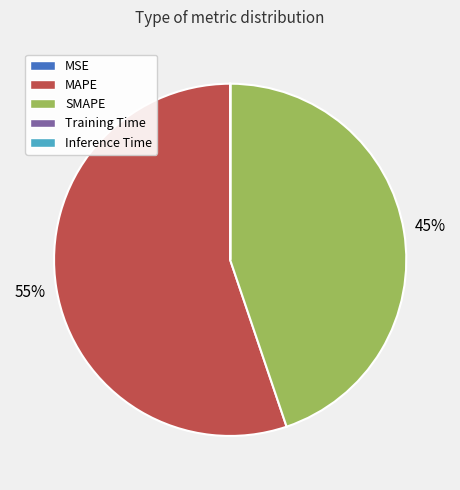

Is there a majority slice in this chart?

Yes